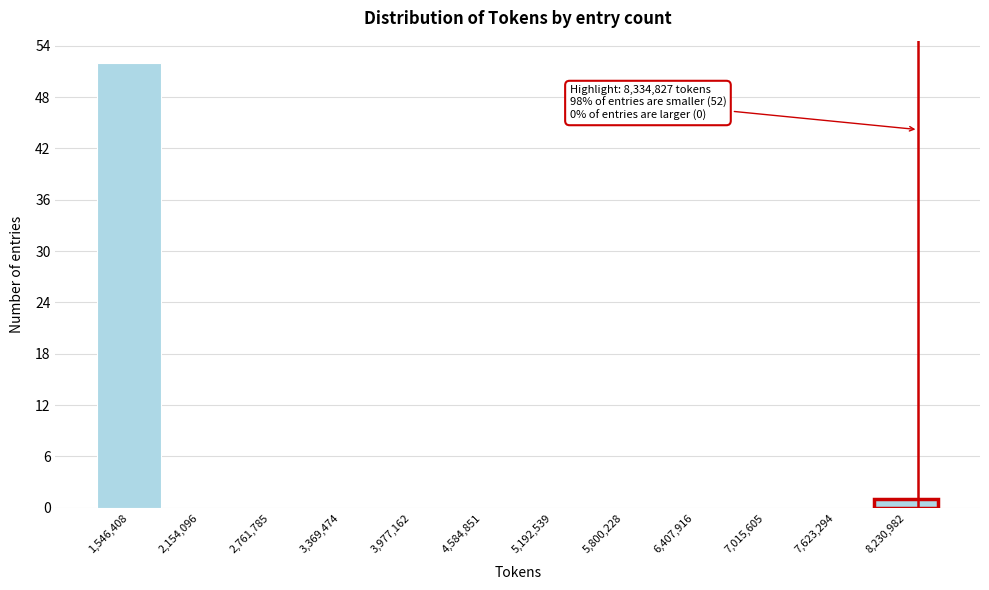

Which range on the x-axis has the tallest bar?

1200000 to 1900000